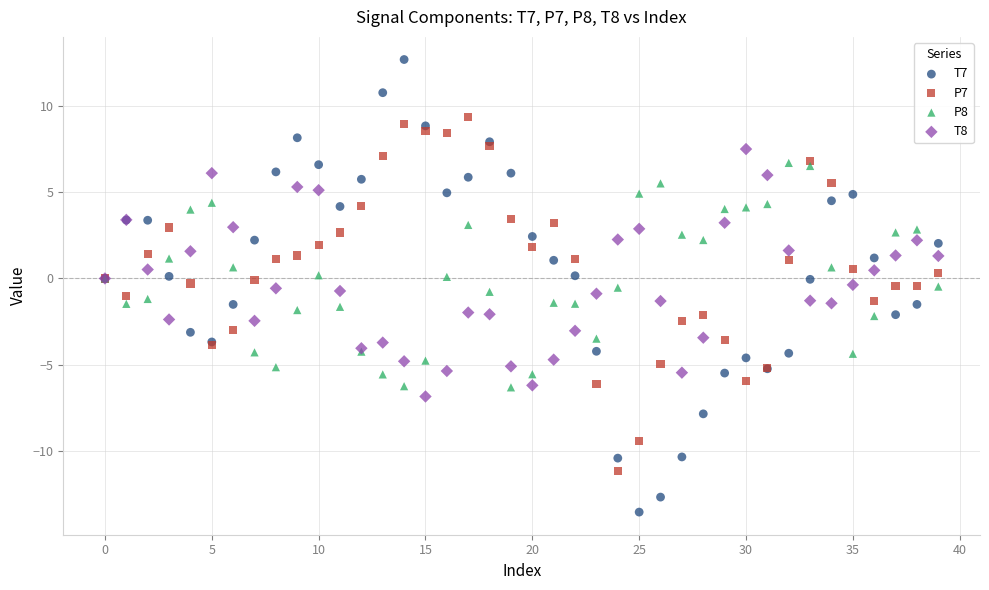

Which series reaches the minimum Y coordinate?

T7